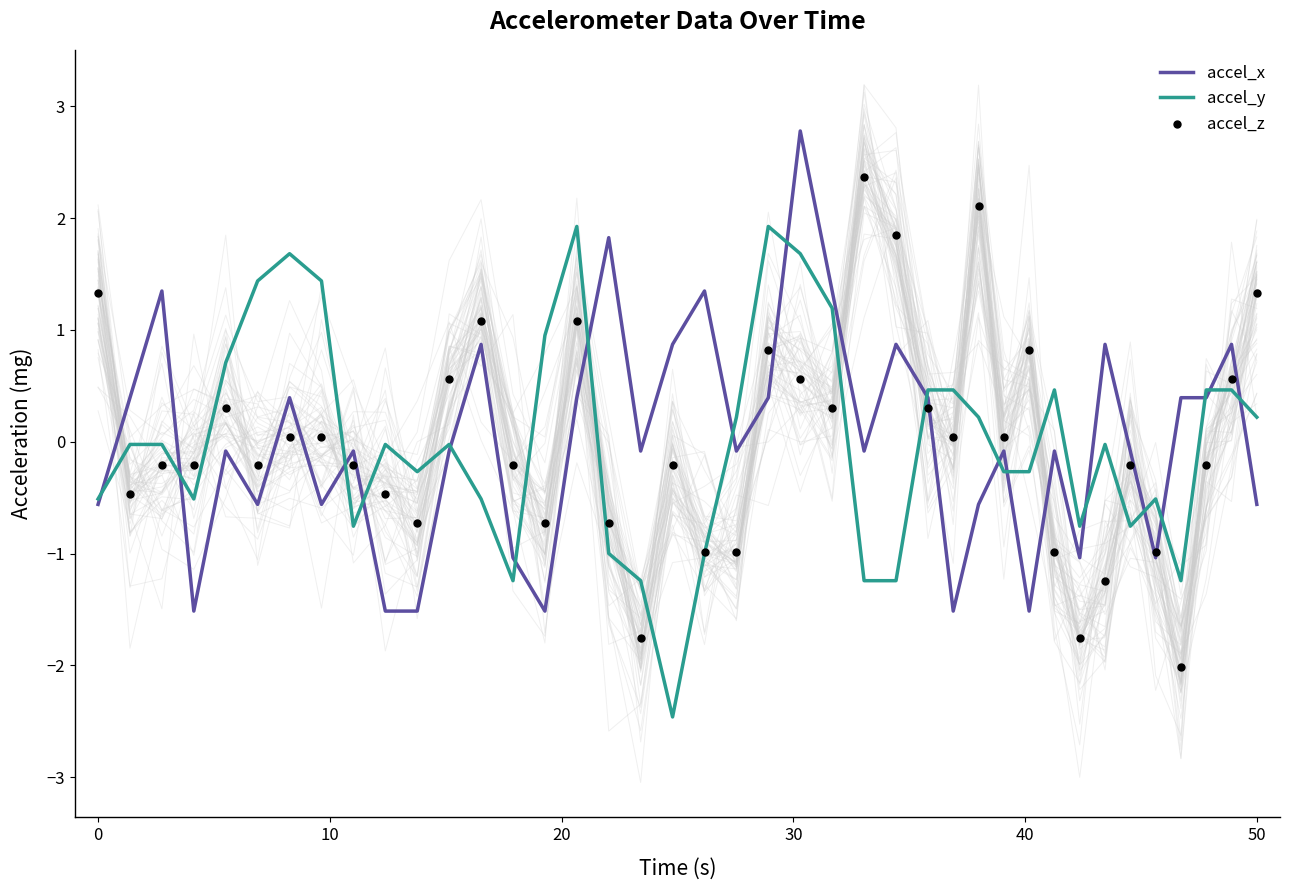

Which series contains the highest Y value?

accel_x